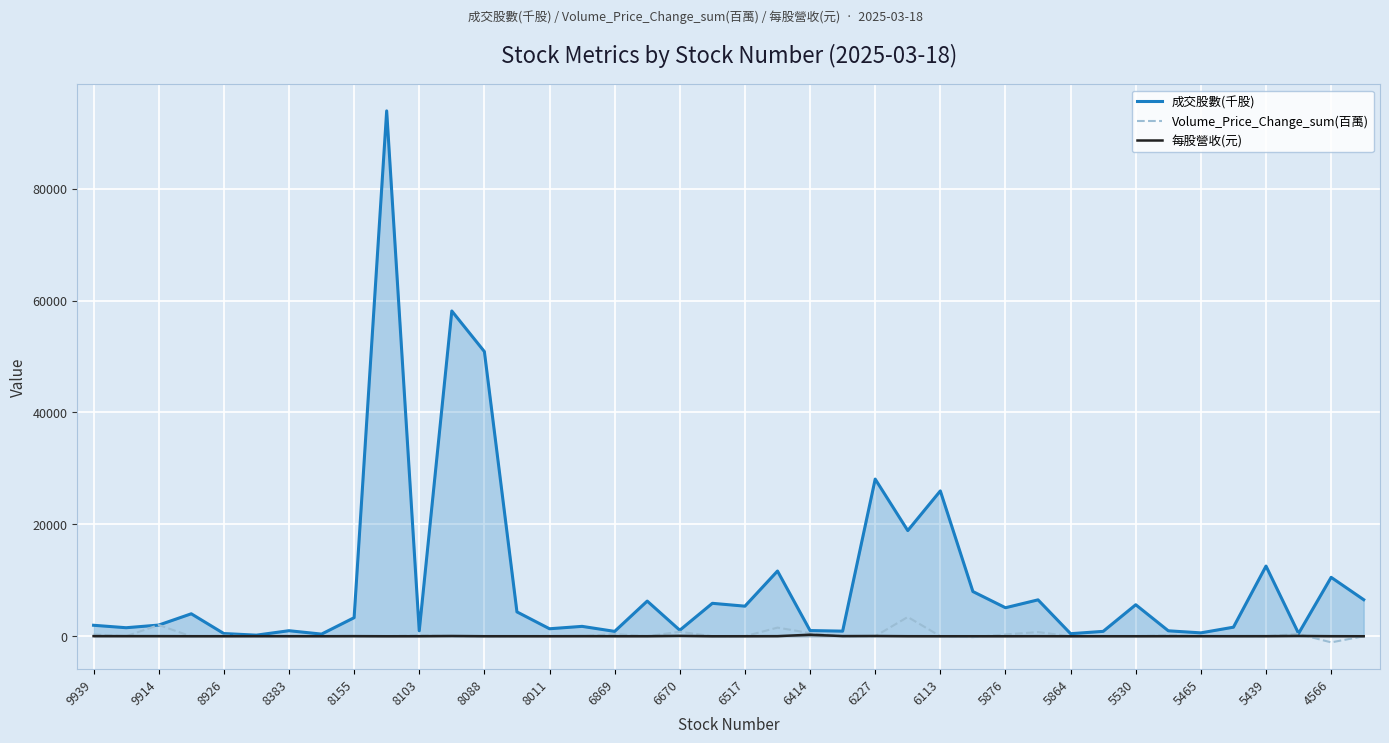

What is the sum of the 成交股數(千股) values at 37 and 25?

19388.4